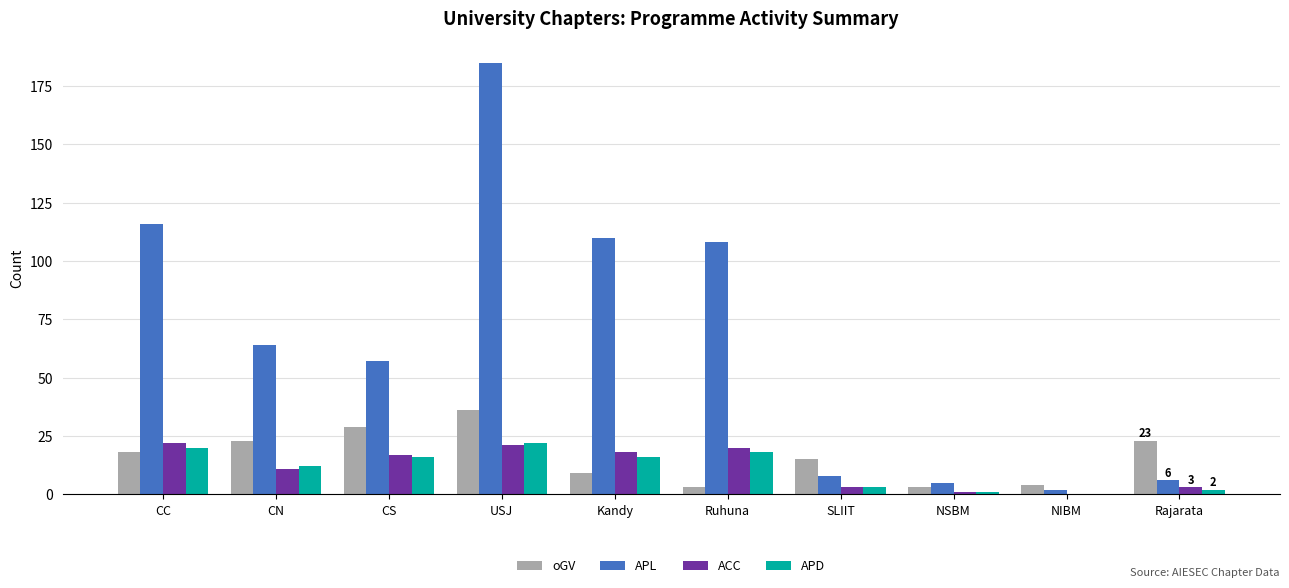

How many groups of bars are there?

10